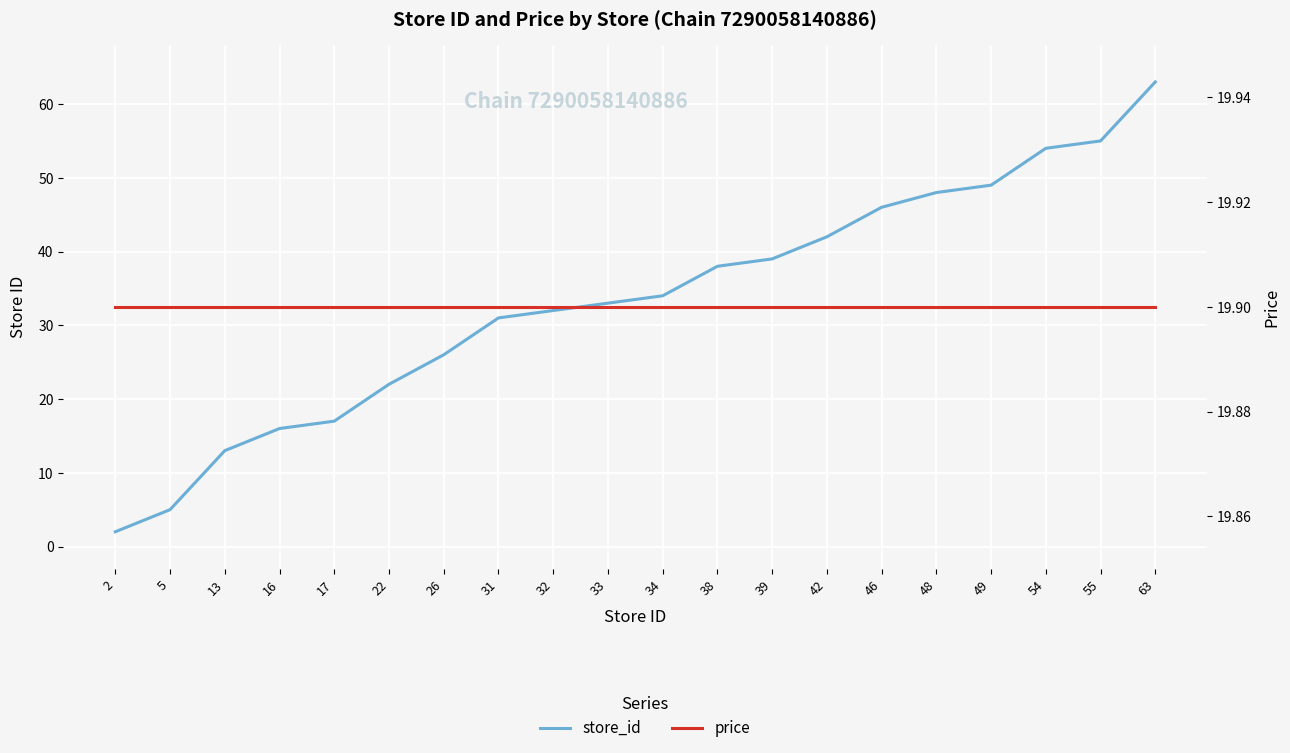

How many distinct data groups are displayed?

2